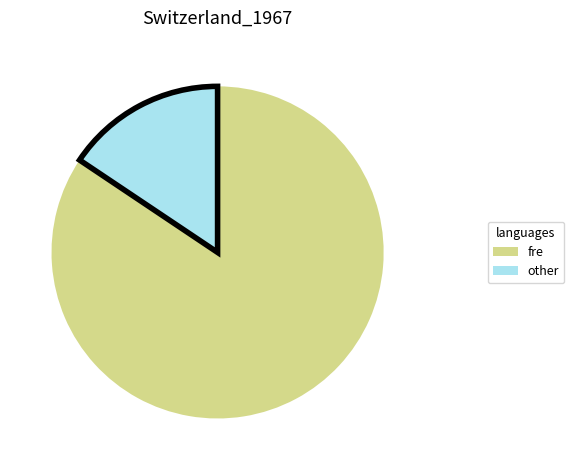

Does any single category account for the majority?

Yes